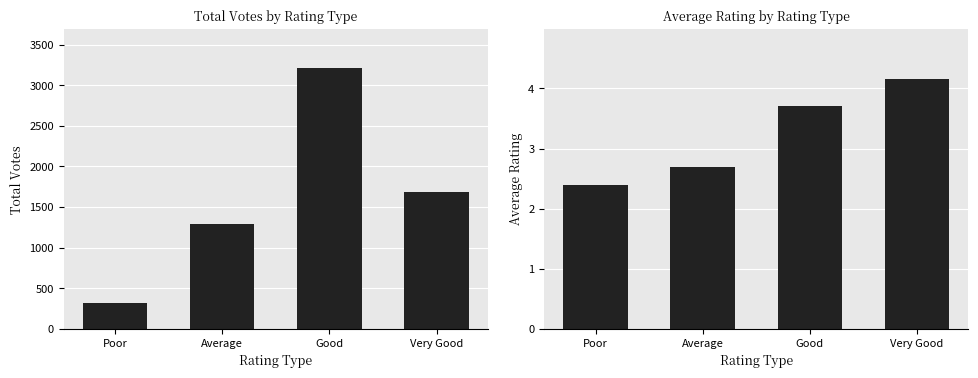

What is the label of the 3rd bar from the right?

Average